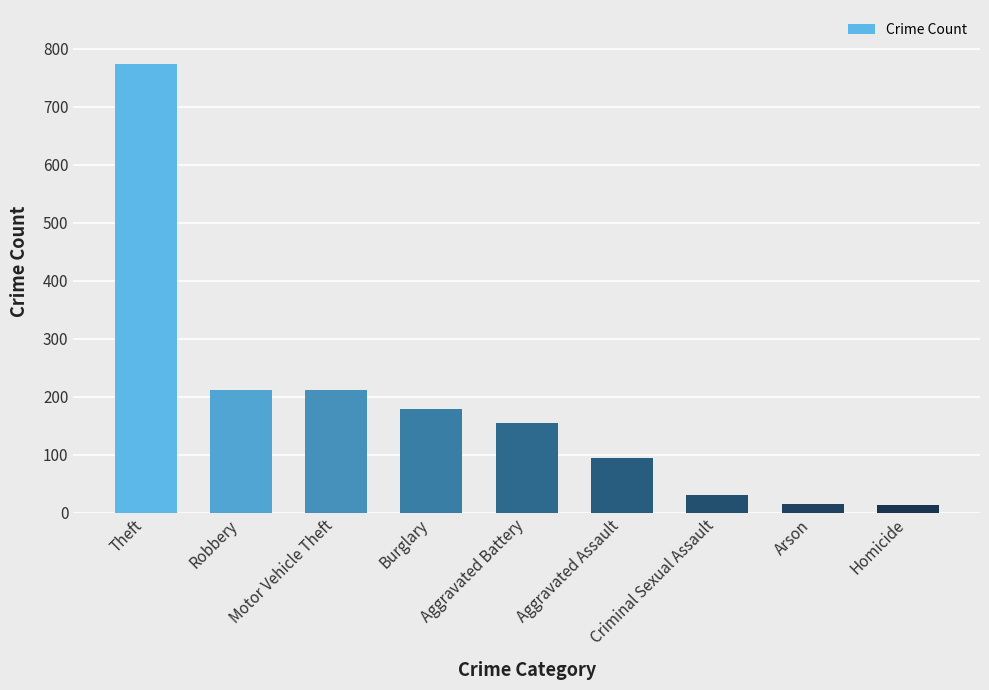

At which label is the value closest to 393?

Robbery